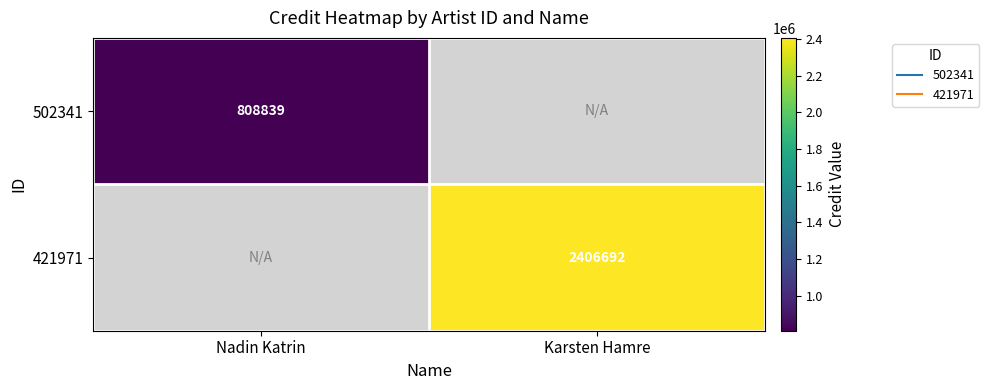

Count the number of data series in this chart.

2